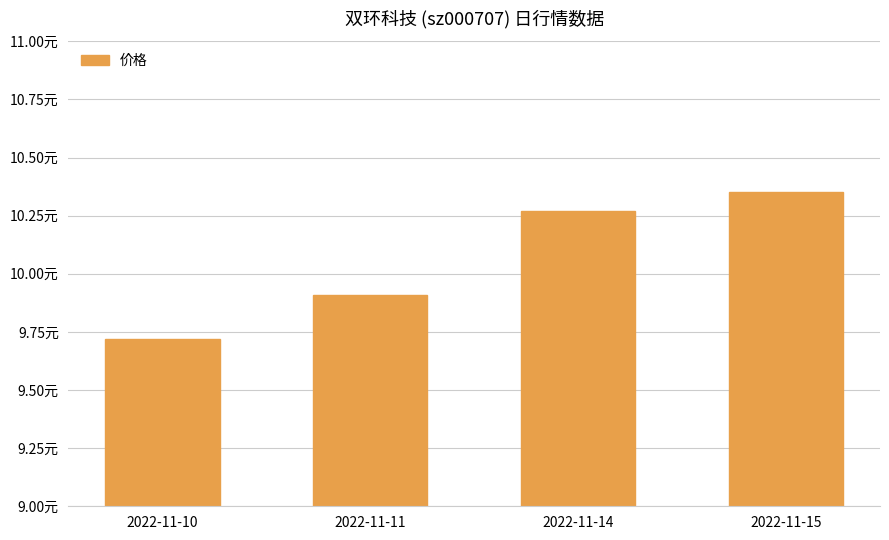

Are the bars horizontal?

No